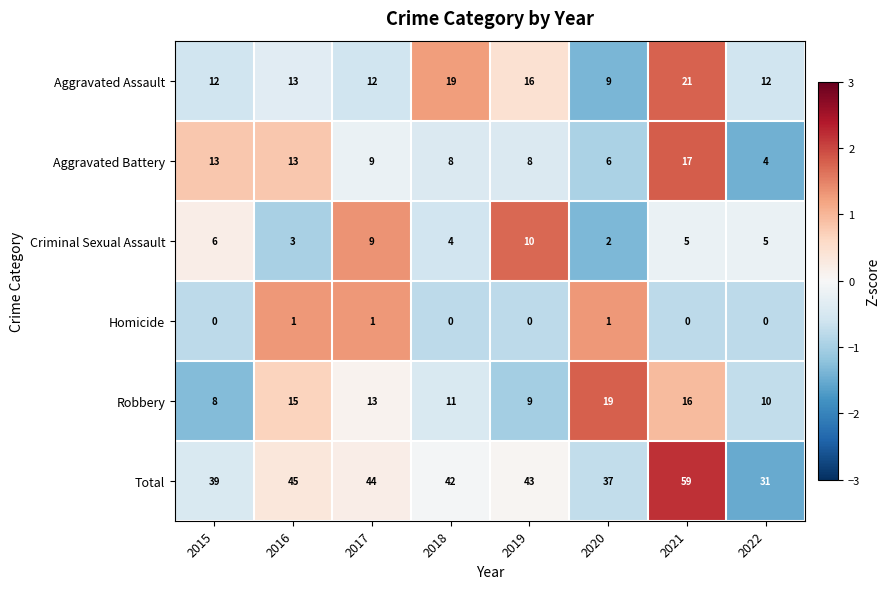

How many Homicide values are between 0 and 1?

8